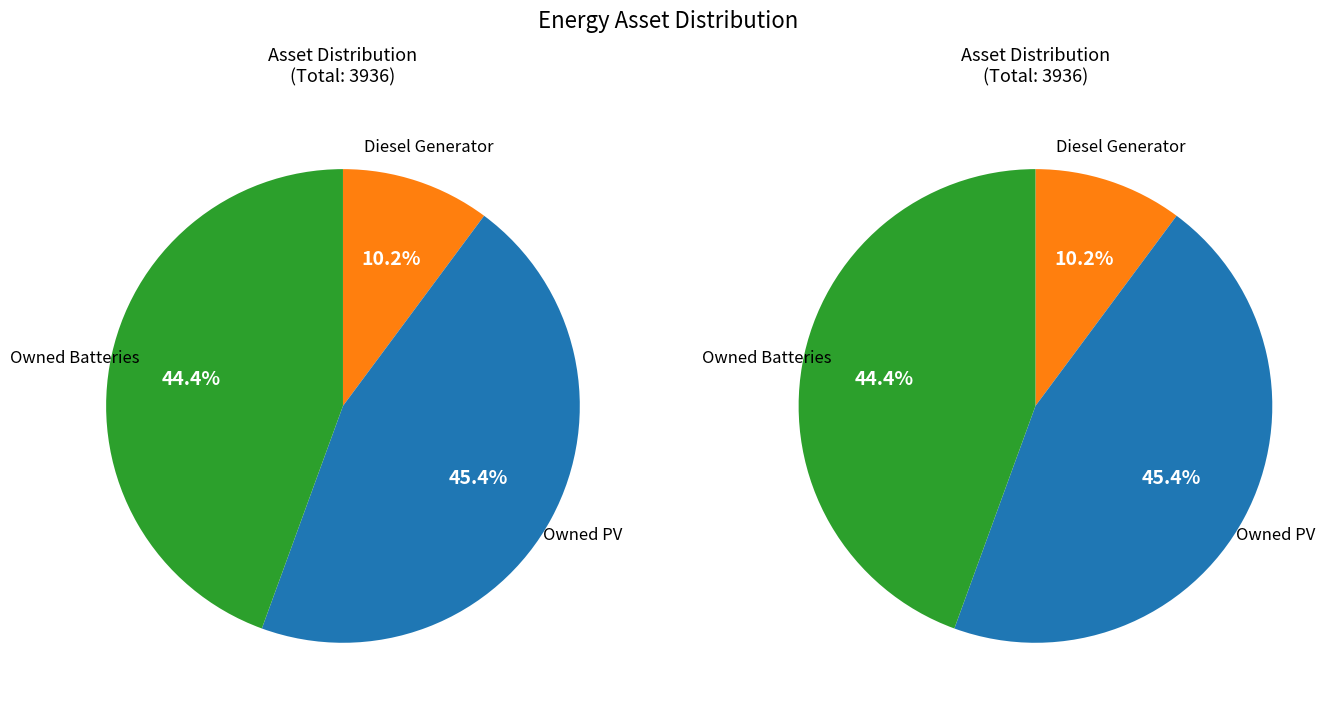

To the nearest percent, what is the difference between the largest and smallest slice percentages?

35%